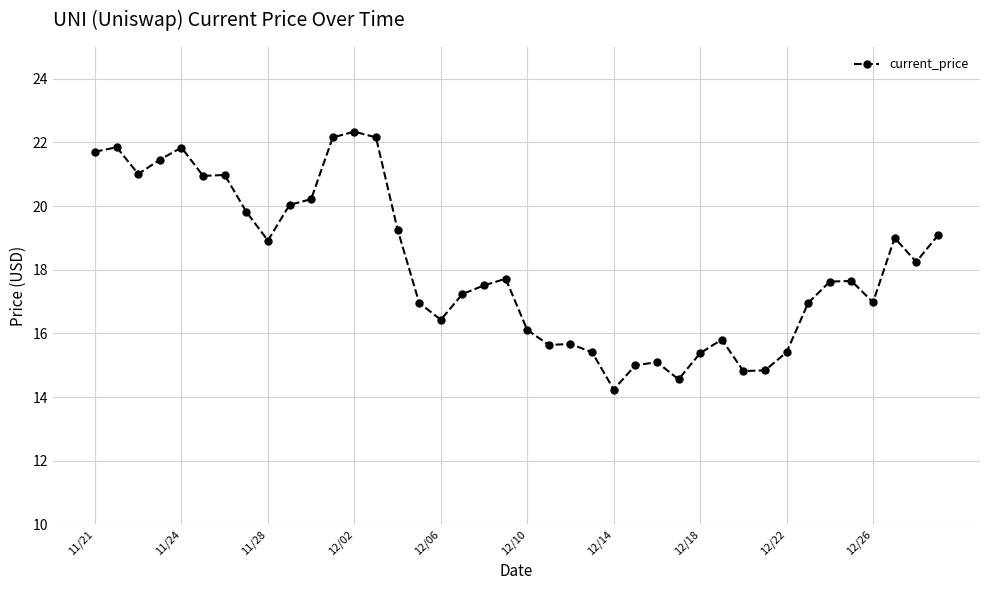

What is the sum of all values?

724.1